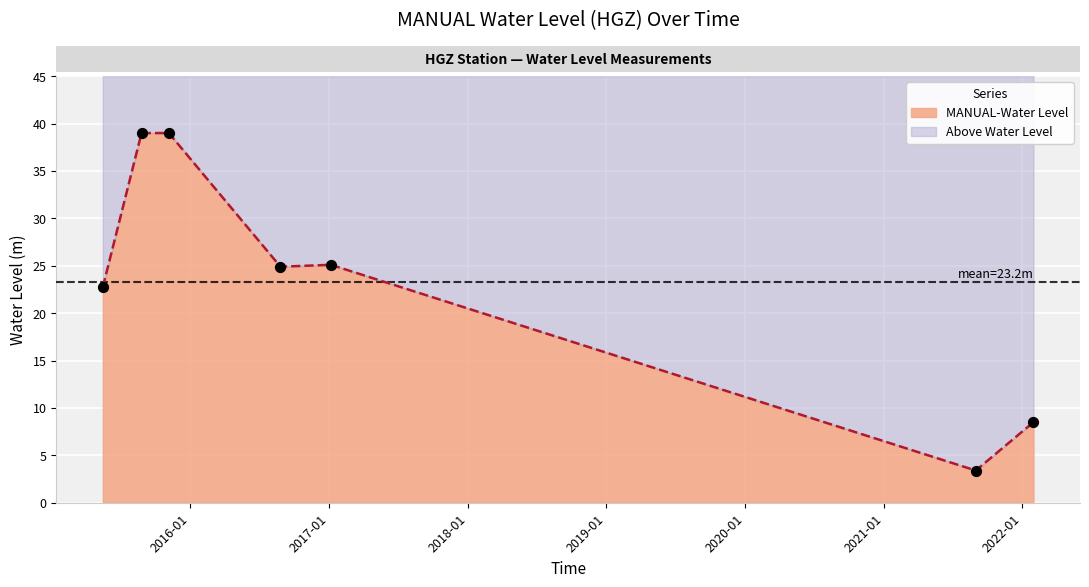

Which has a higher value, 2022-01-30 or 2015-11-05?

2015-11-05